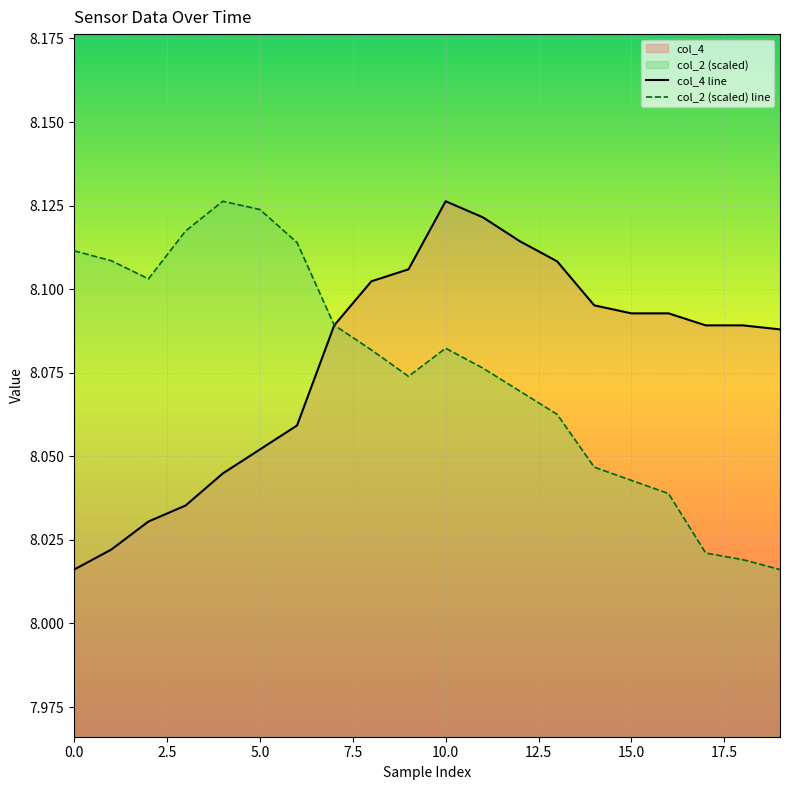

At which category is the sum across all series the highest?

10.0